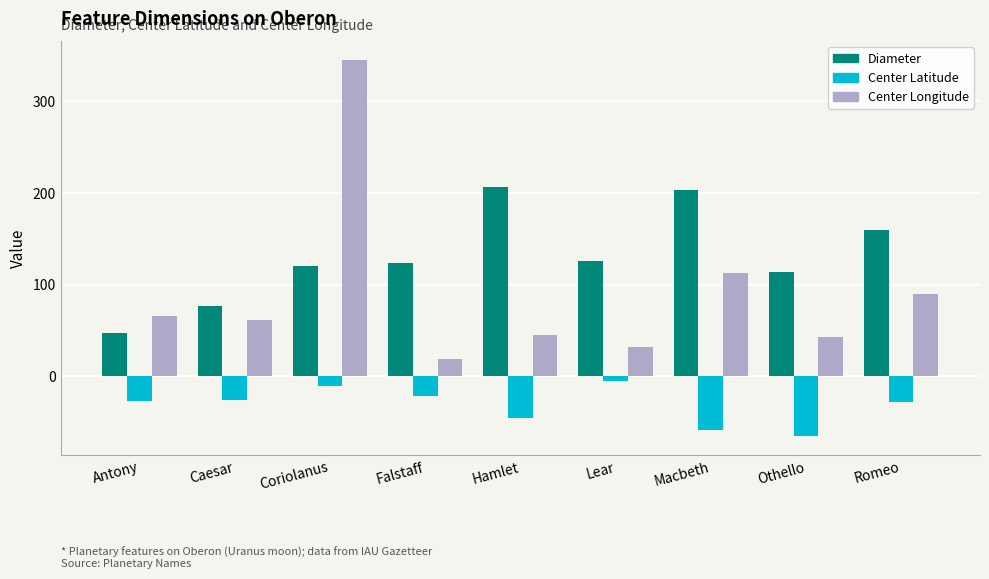

At which category is the sum across all series the highest?

Coriolanus